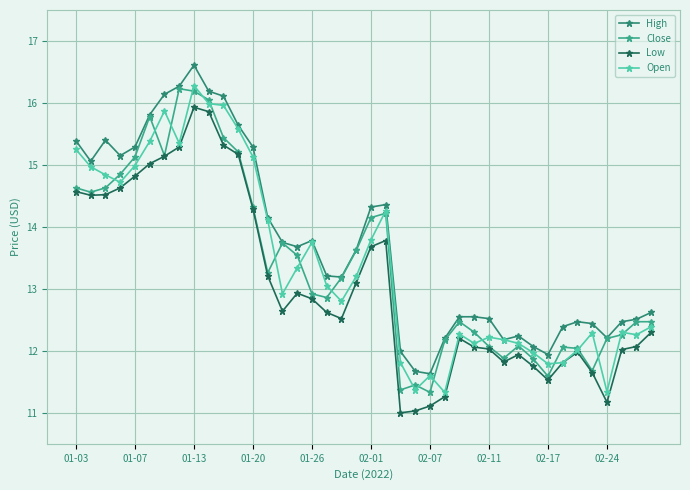

True or false: Low has more than 2 interior local peaks.

True